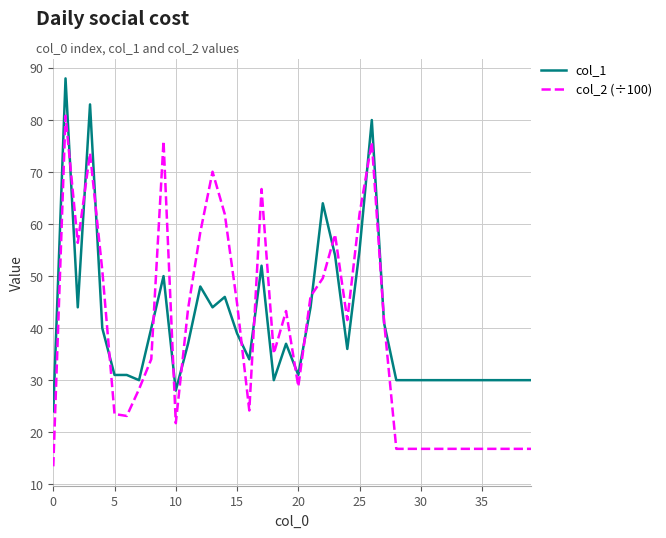

Which series has the largest range (max minus min)?

col_2 (÷100)